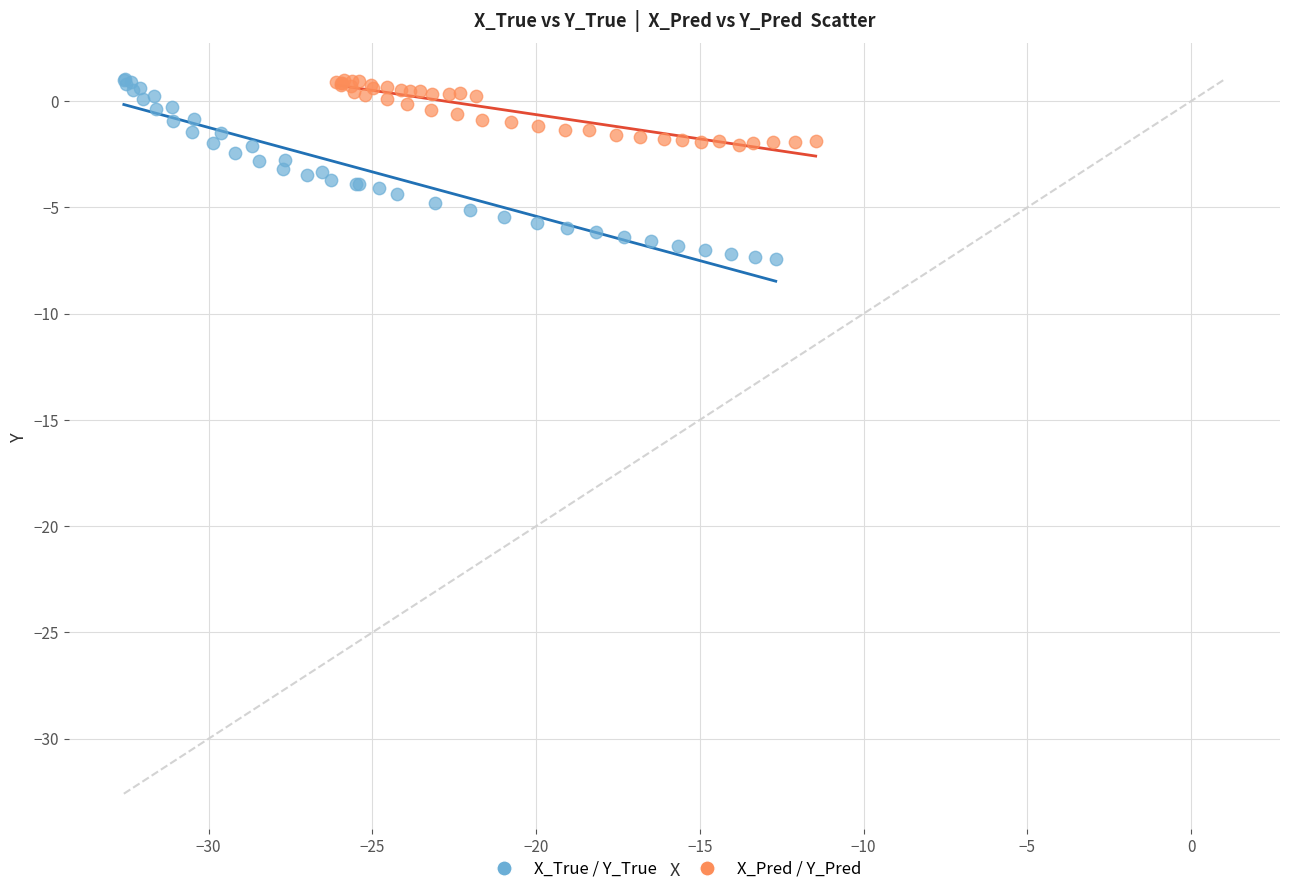

Which series reaches the minimum Y coordinate?

X_True / Y_True